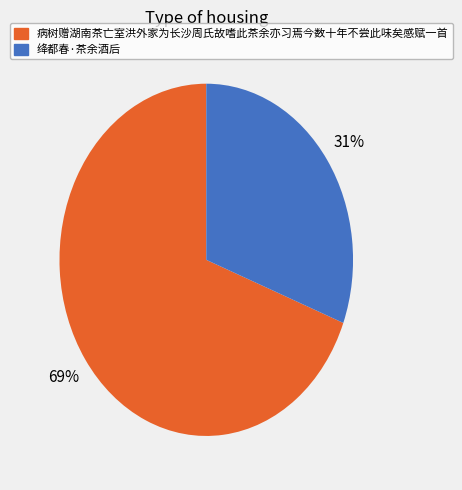

What percentage is the 病树赠湖南茶亡室洪外家为长沙周氏故嗜此茶余亦习焉今数十年不尝此味矣感赋一首 slice, to the nearest percent?

69%